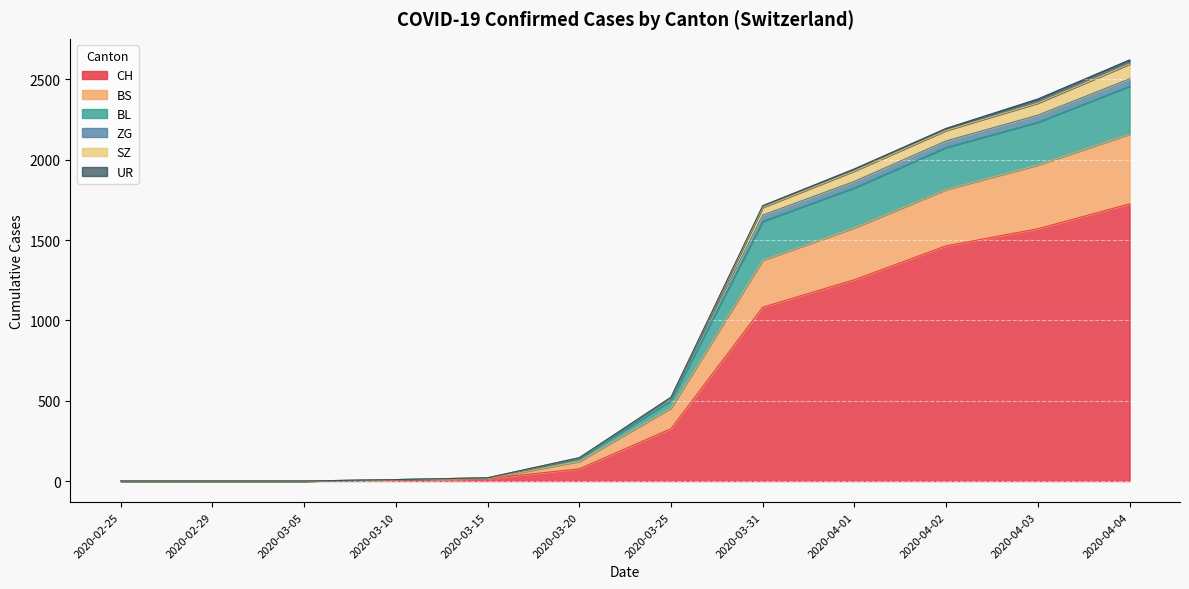

Which category has the highest value in the CH series?

2020-04-04